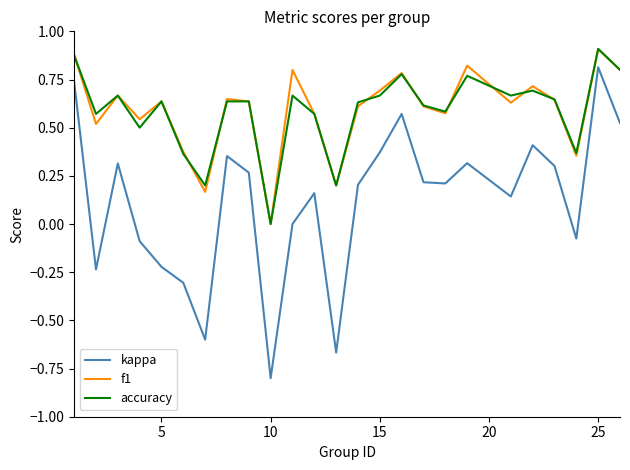

What is the smallest value displayed?

-0.8